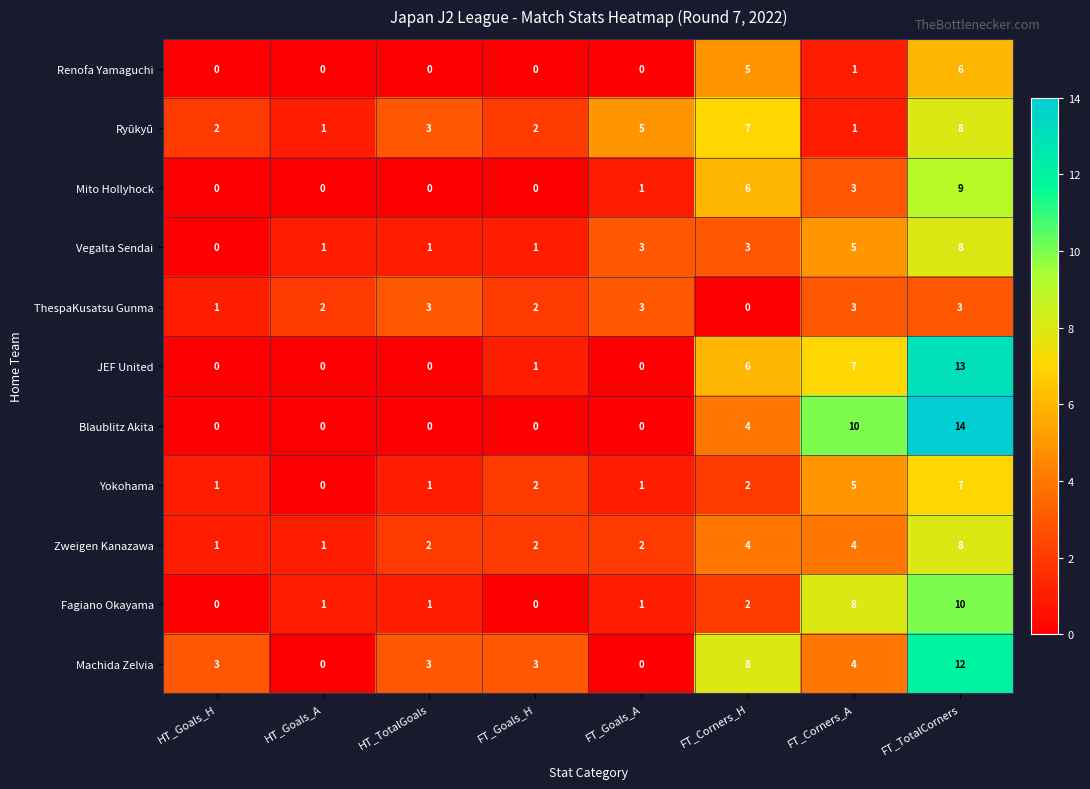

Where is Ryūkyū nearest to the value 4?

HT_TotalGoals